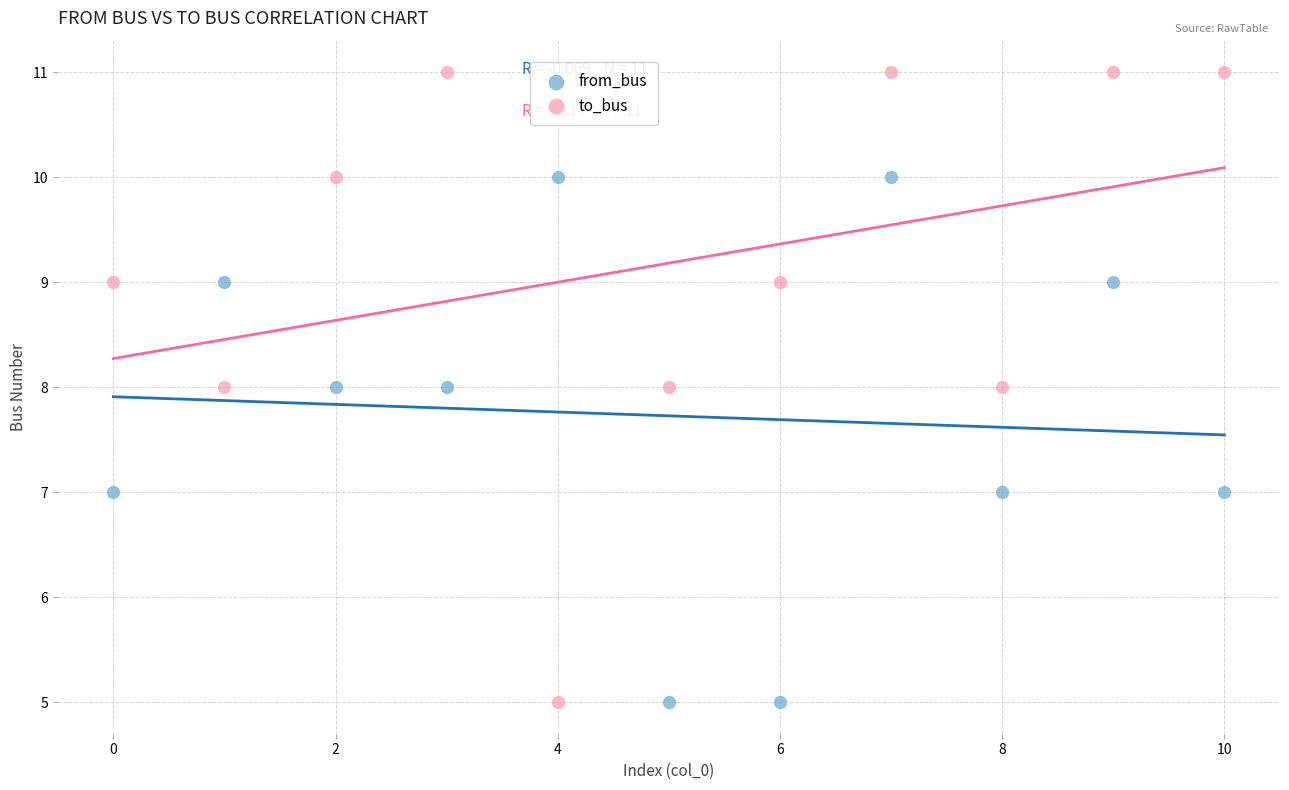

What are all the series names shown in the legend?

from_bus, to_bus